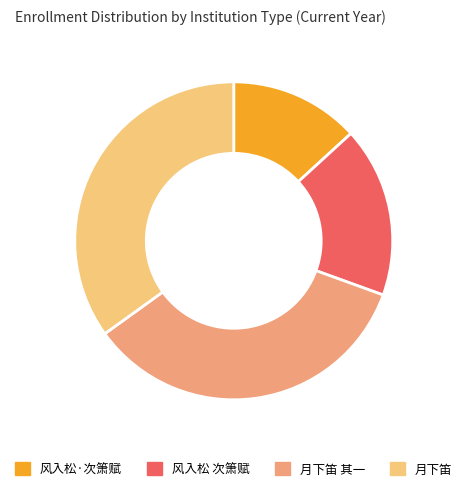

Which slice is the smallest?

风入松·次箫赋